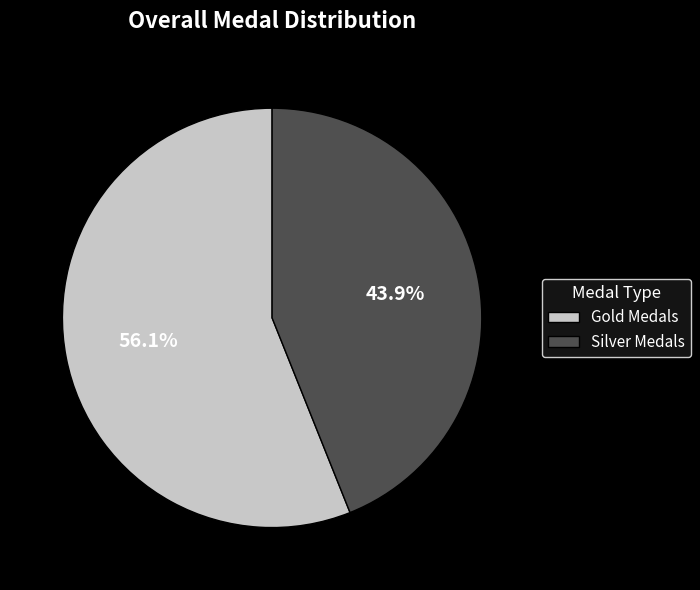

Does any single category account for the majority?

Yes